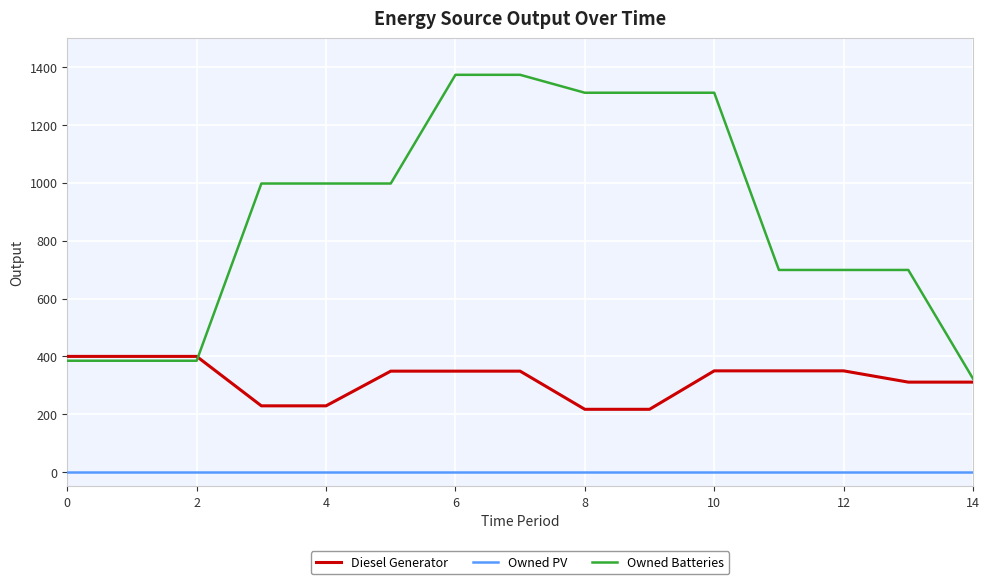

List the series in order of their overall mean, lowest first.

Owned PV, Diesel Generator, Owned Batteries